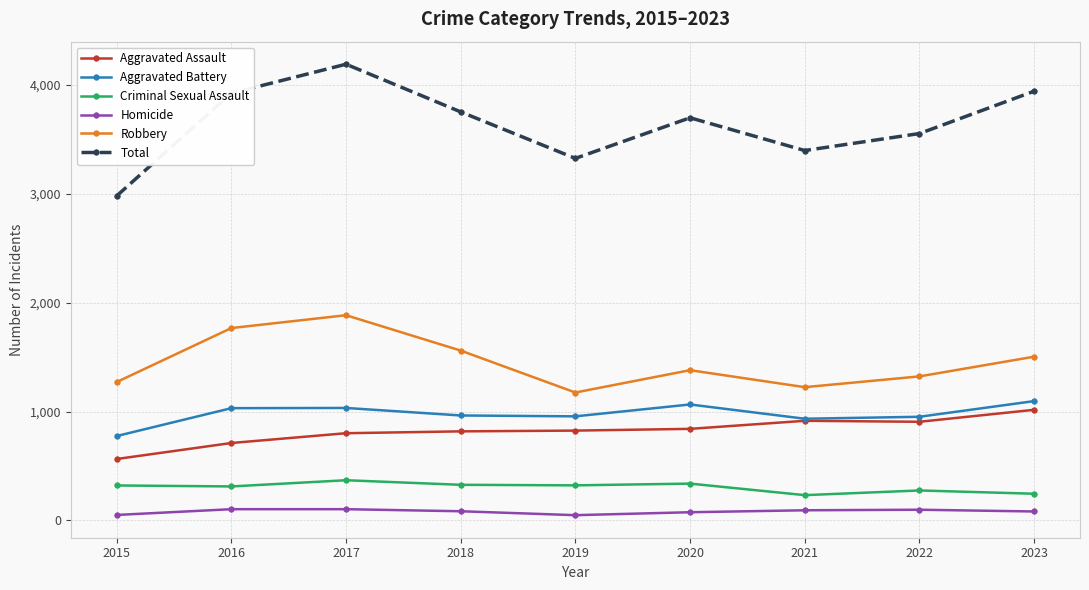

How many data points in Aggravated Battery are less than 964?

4